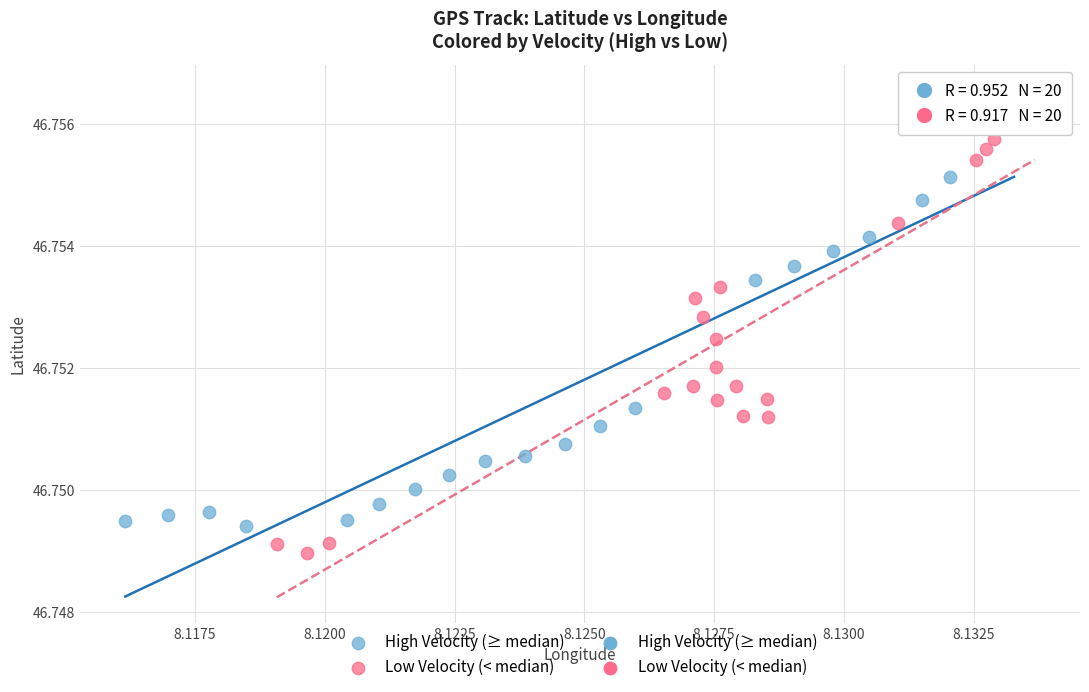

Which series has the widest spread of Y values?

Low Velocity (< median)